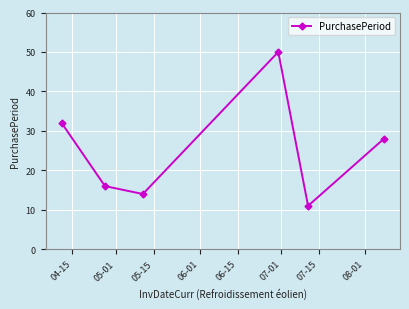

What is the difference between the maximum and minimum values?

39